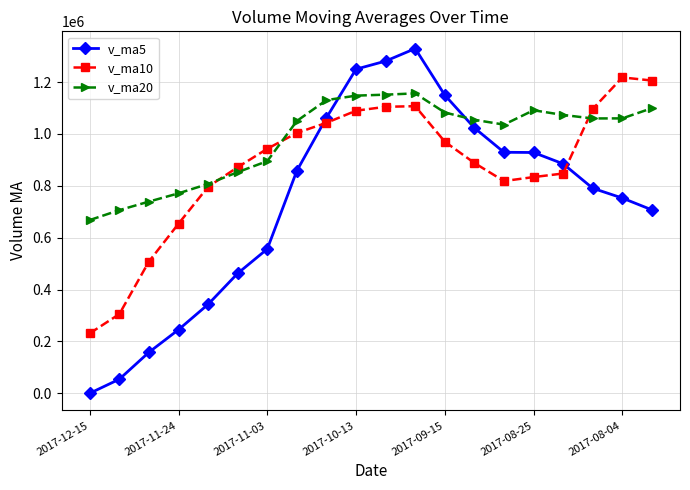

How many values in v_ma5 are above zero?

19